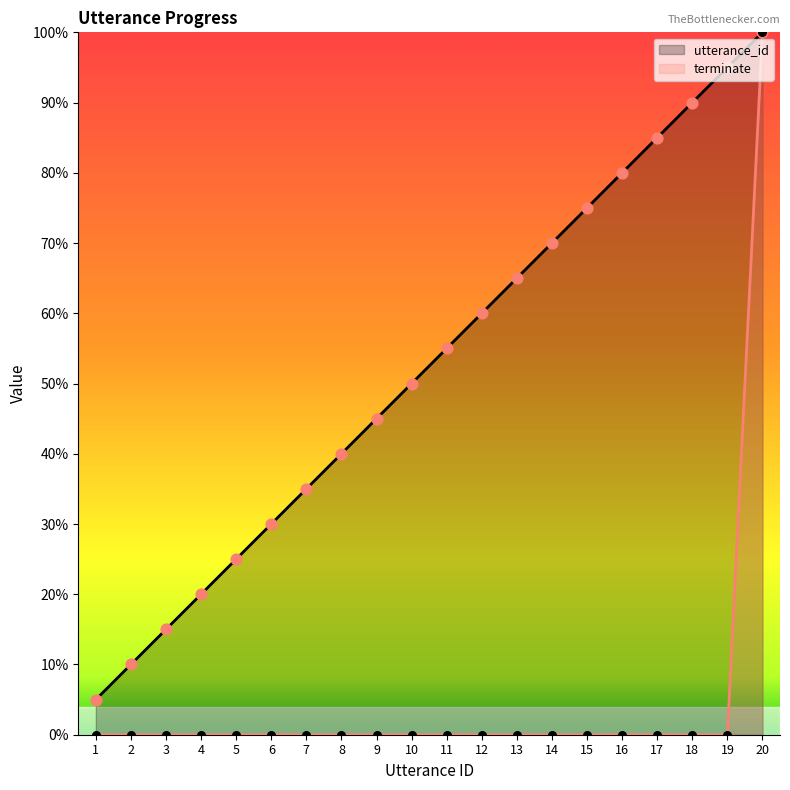

Which series reaches the minimum Y coordinate?

terminate